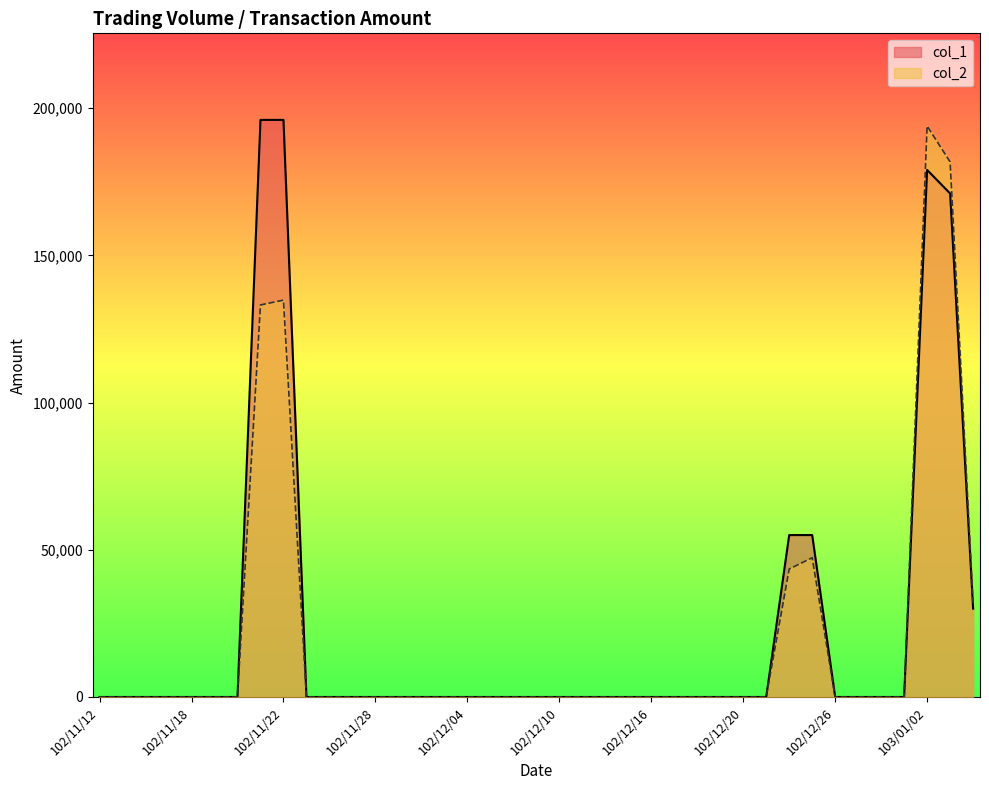

At how many categories does at least one series exceed 36200?

6